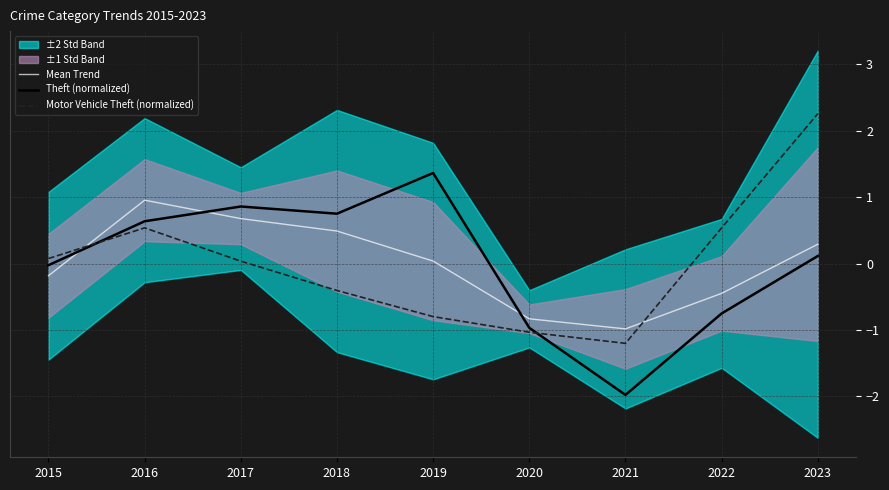

How many data points in Theft (normalized) are less than 0?

4